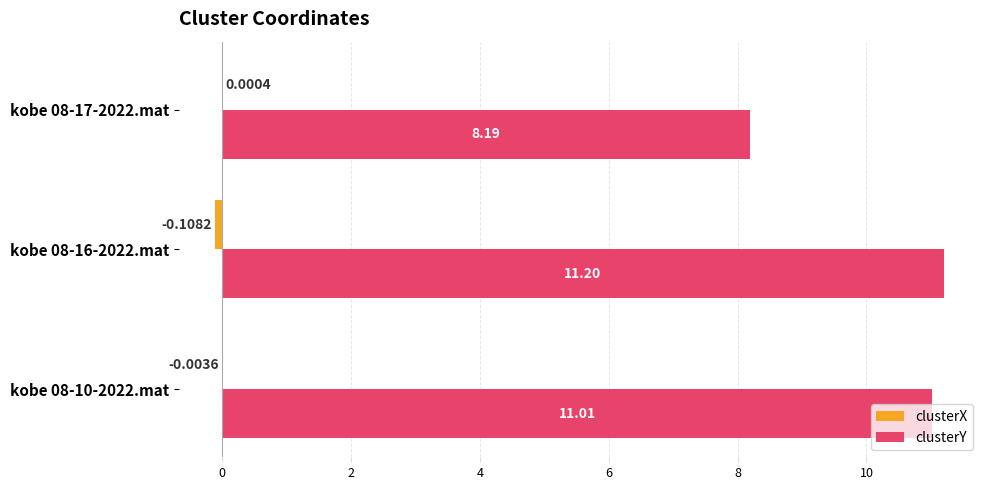

Between kobe 08-16-2022.mat and kobe 08-17-2022.mat, which series saw the biggest shift?

clusterY